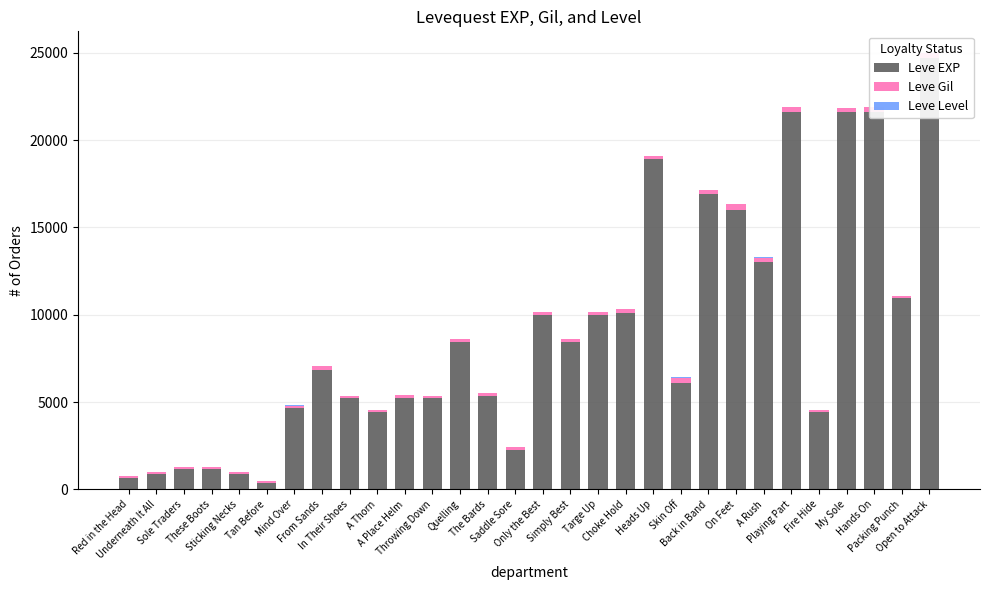

Reading left to right, what are all the values shown in this chart?

Leve EXP: 630	900	1160	1160	900	370	4660	6840	5220	4410	5220	5220	8430	5330	2230	9990	8430	9990	10100	18910	6110	16920	15980	13040	21600	4440	21600	21600	10970	24710
Leve Gil: 112	112	113	113	112	112	140	224	140	140	170	140	172	170	170	170	172	170	226	174	295	230	343	230	295	107	232	295	108	248
Leve Level: 1	1	1	1	1	1	5	5	5	5	5	5	10	10	10	10	10	10	15	15	15	15	15	15	20	20	20	20	20	20